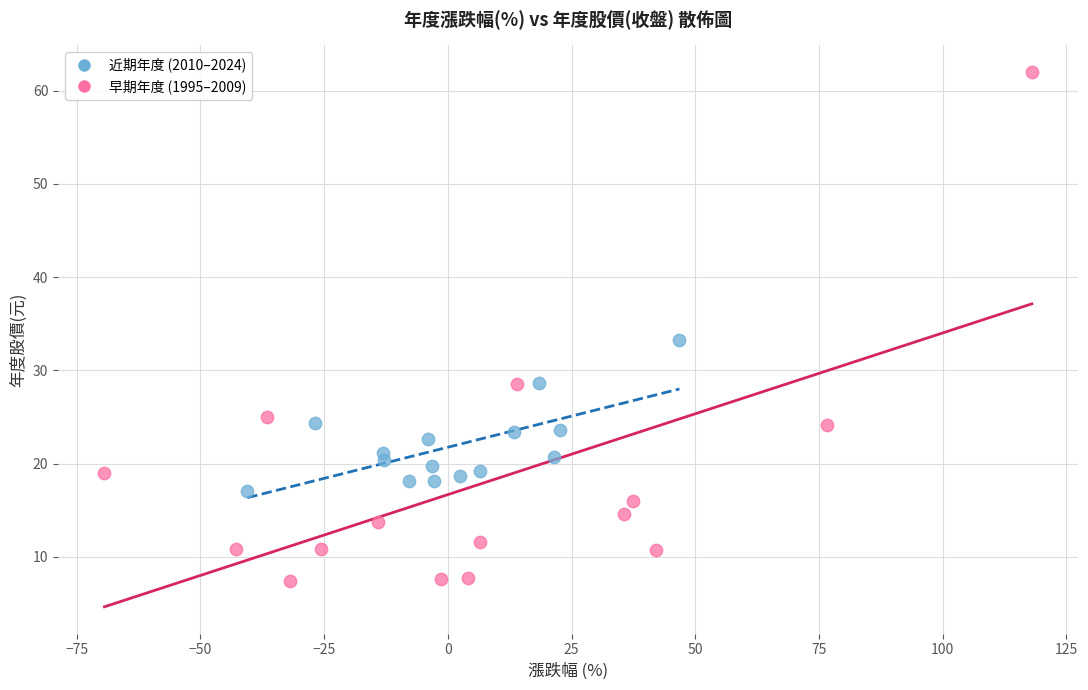

Which series contains the highest Y value?

早期年度 (1995–2009)